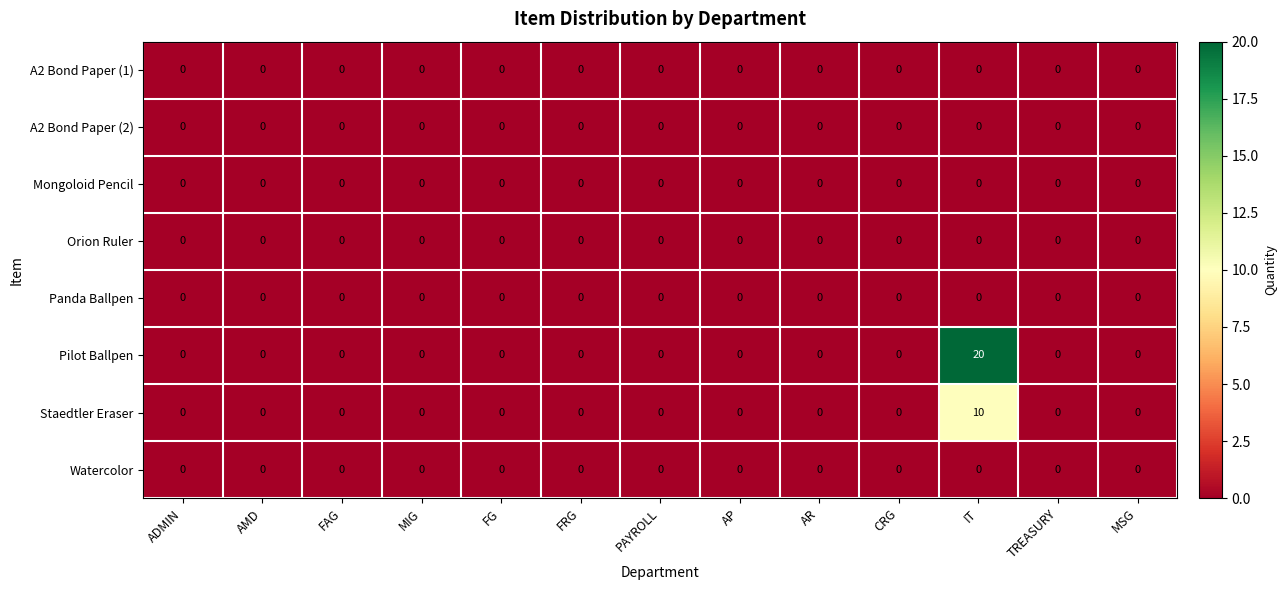

Which series has the largest range (max minus min)?

Pilot Ballpen